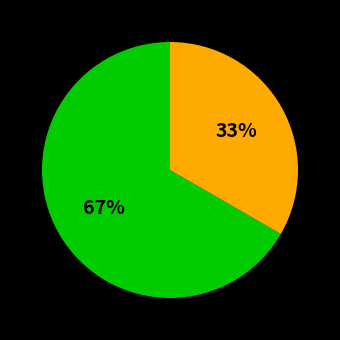

Is there a majority slice in this chart?

Yes